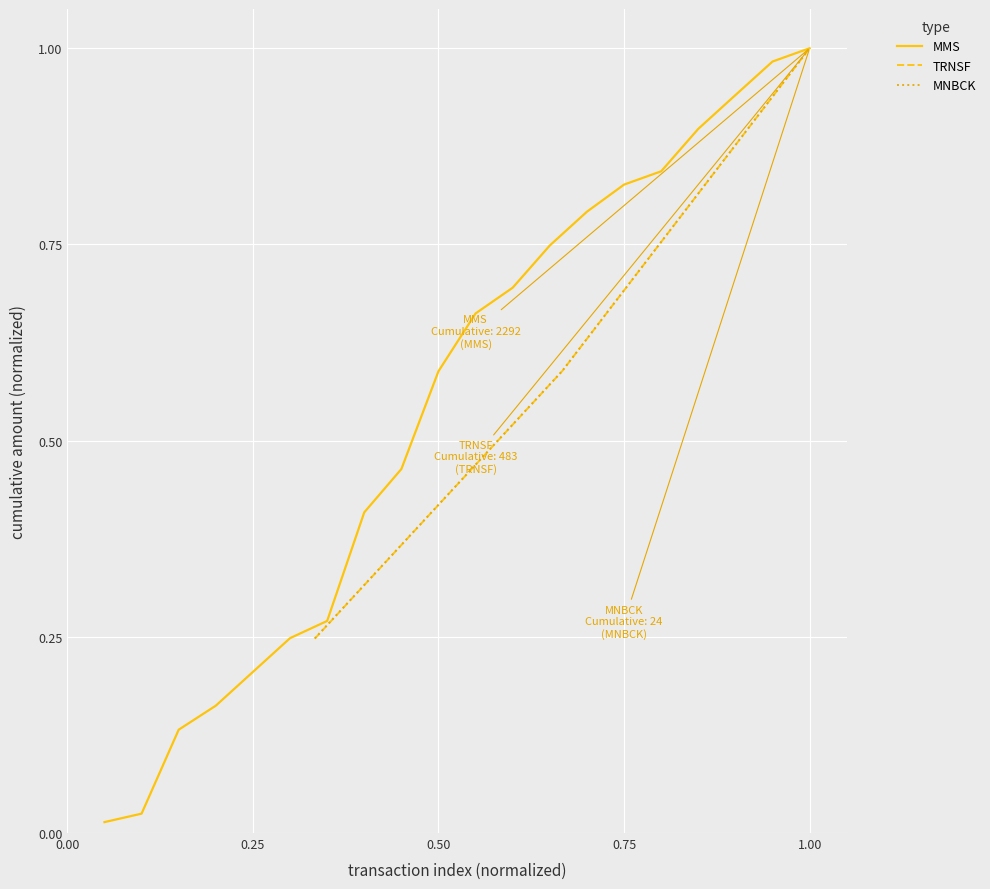

What is the maximum value for TRNSF?

1.0